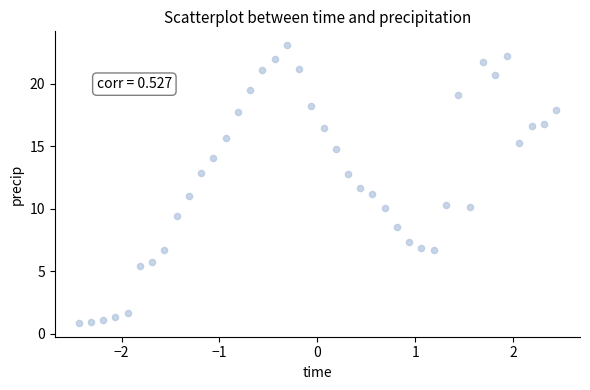

What is the range of Y values (max minus min)?

22.2